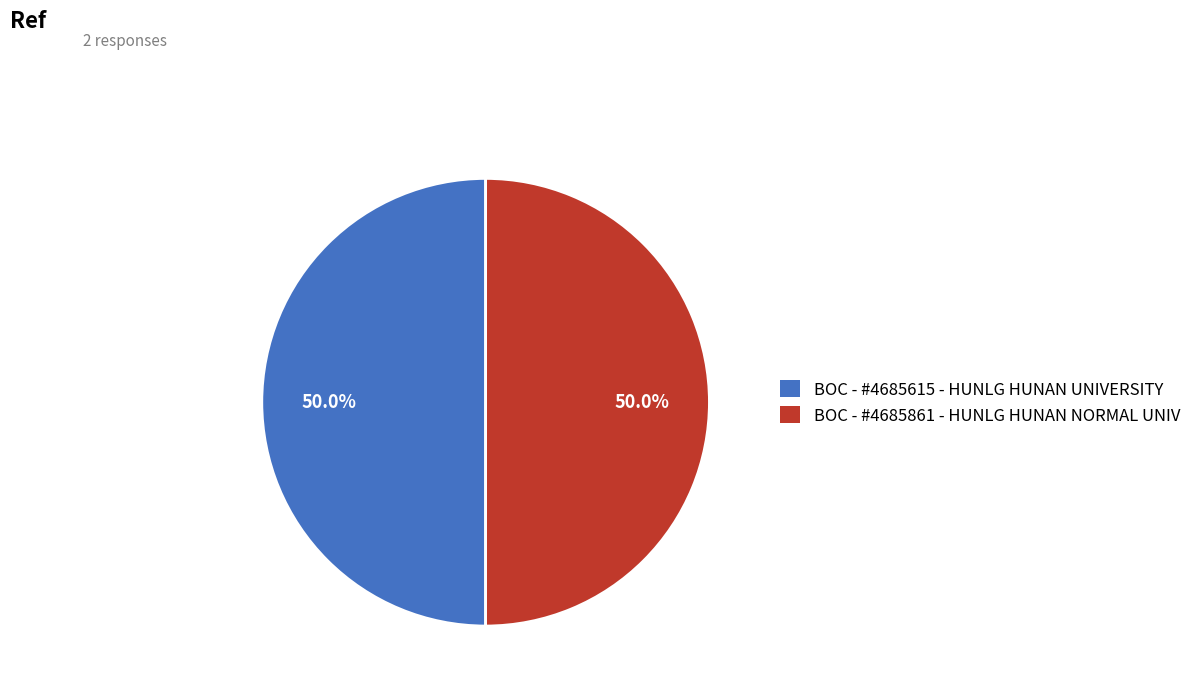

What is the ratio of the value at BOC - #4685861 - HUNLG HUNAN NORMAL UNIV to the value at BOC - #4685615 - HUNLG HUNAN UNIVERSITY?

1.0